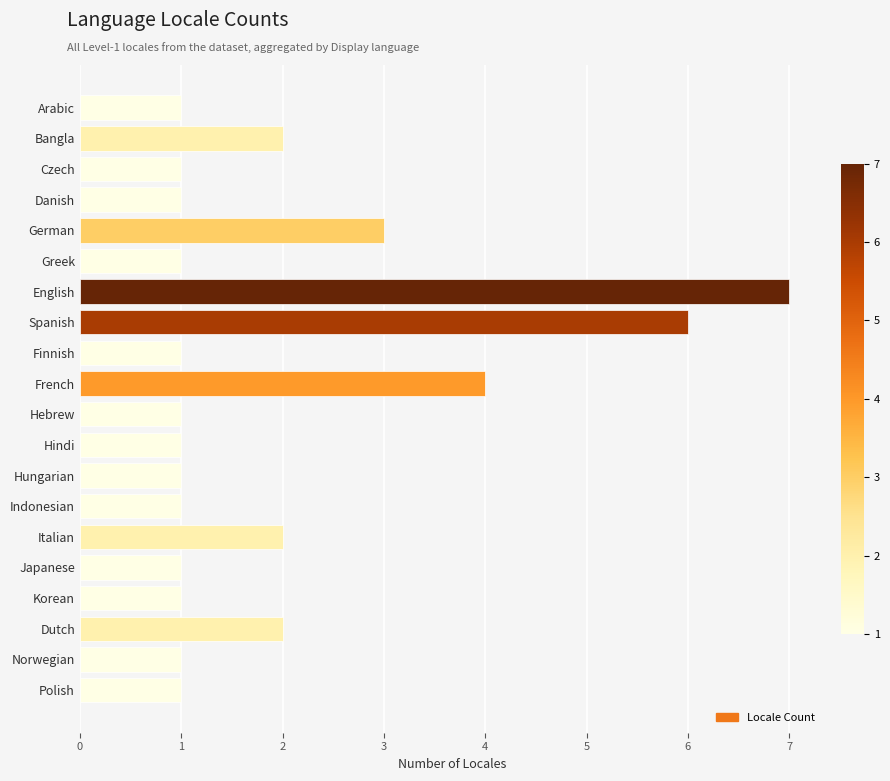

Between Hungarian and English, which is larger?

English